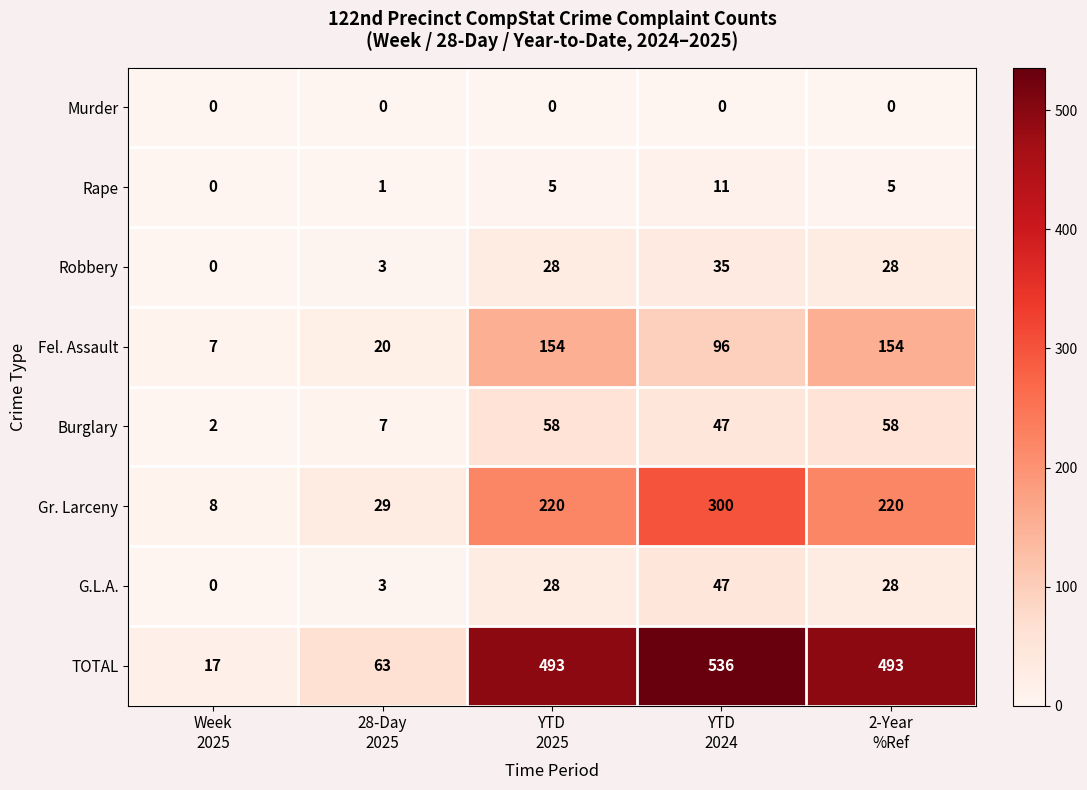

What is the sum of all Robbery values?

94